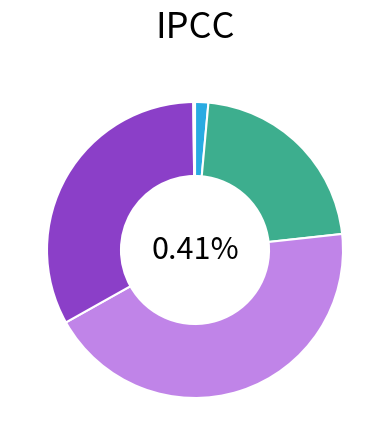

Combined, what portion of the pie is MSE and MAPE?

23.3%